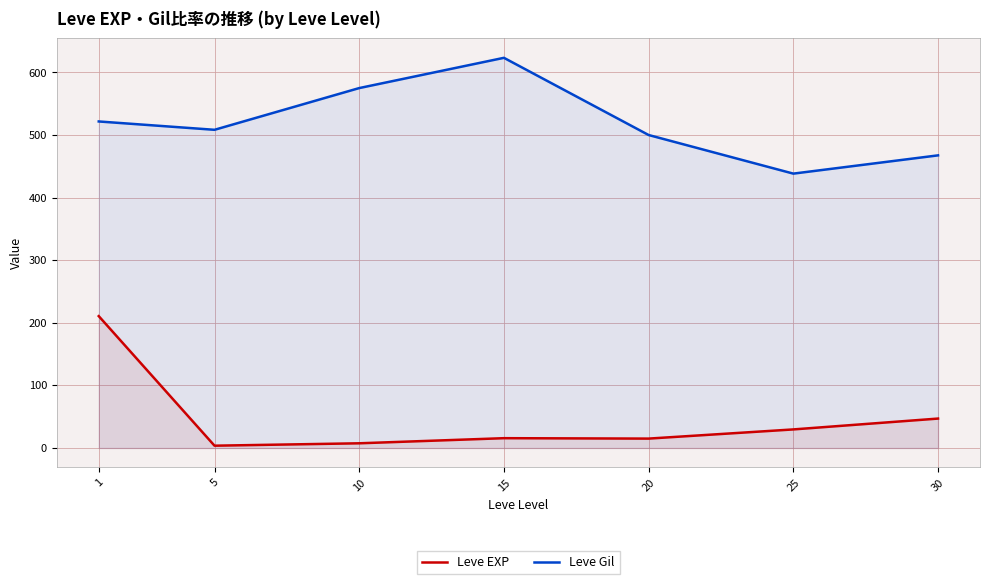

True or false: Leve Gil and Leve EXP intersect in this chart.

False